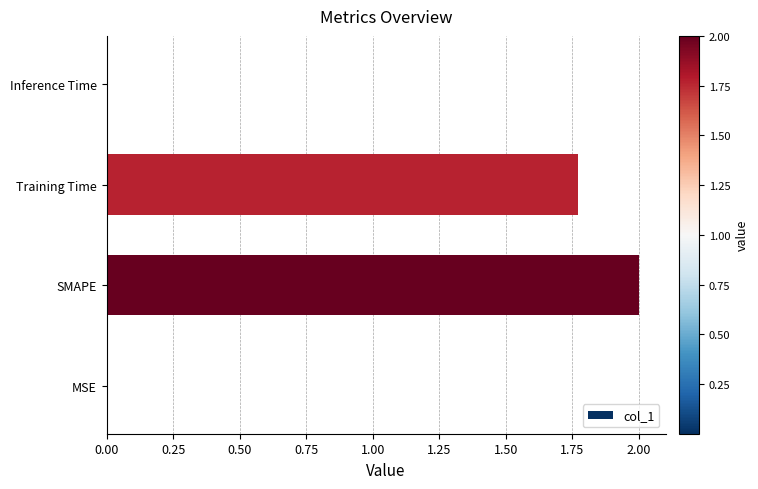

The chart shows a value of 0.0 at MSE. True or false?

True